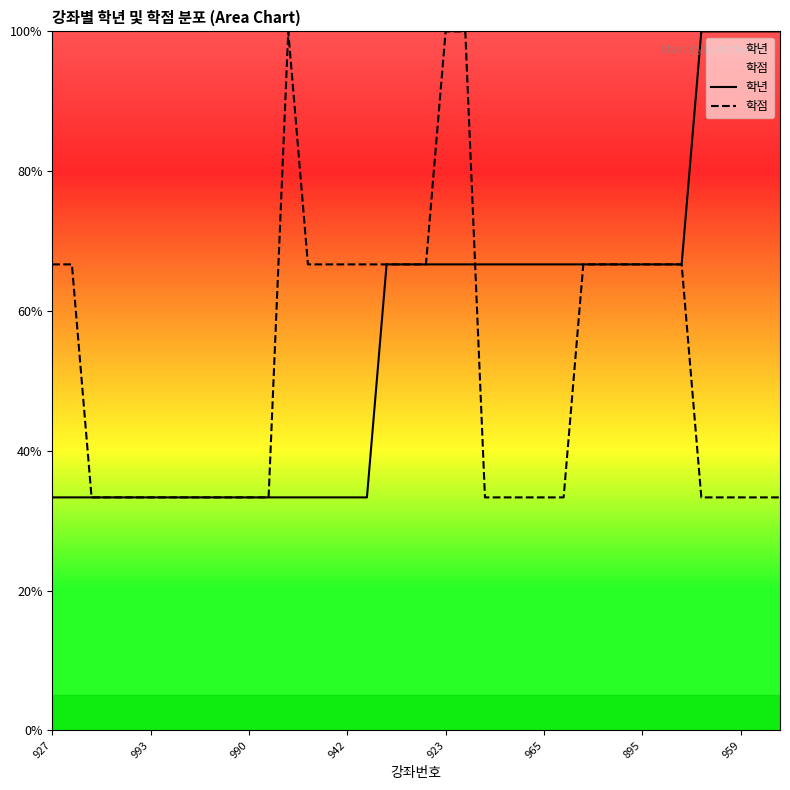

Which series has the largest total across all categories?

학년